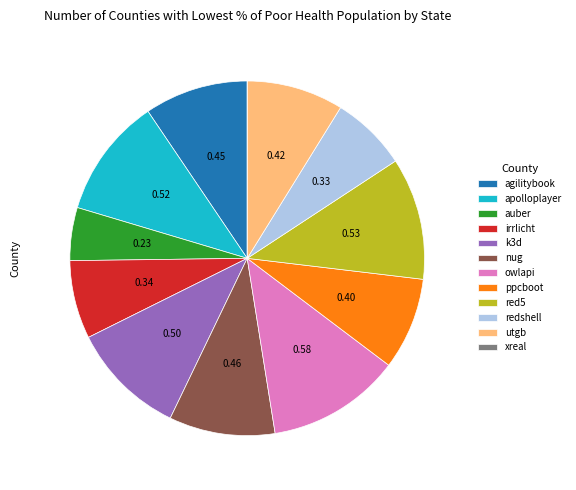

Is there any slice that represents more than half of the pie?

No